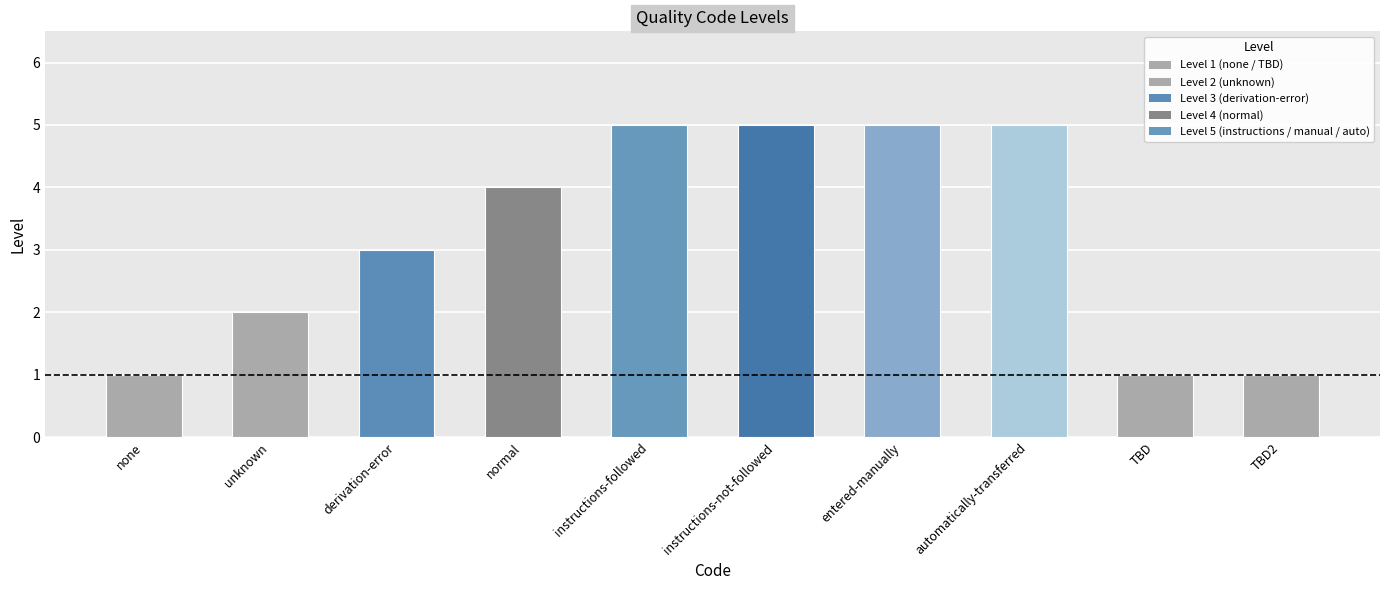

Reading right to left, transcribe all the data shown in this chart.

TBD2=1	TBD=1	automatically-transferred=5	entered-manually=5	instructions-not-followed=5	instructions-followed=5	normal=4	derivation-error=3	unknown=2	none=1